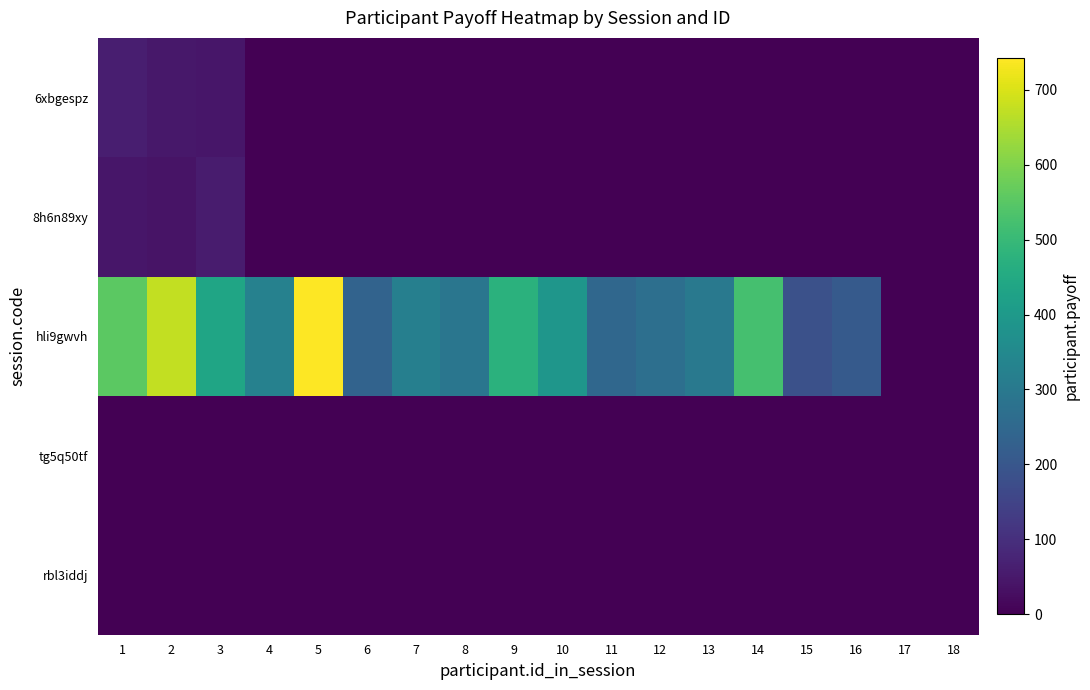

How many series are shown in this chart?

5